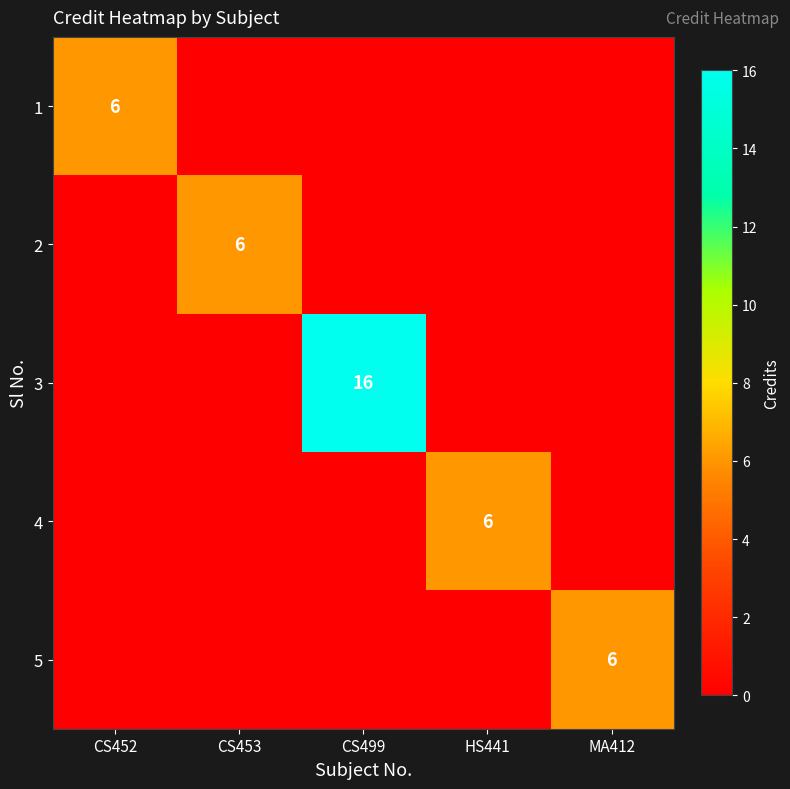

True or false: 3 has a value of 16 at CS499.

True